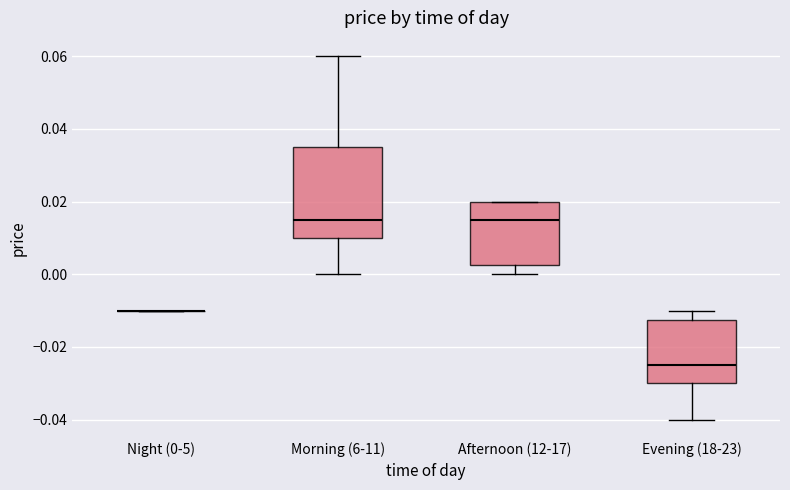

Which box is the tallest, from its lower edge to its upper edge?

Morning (6-11)